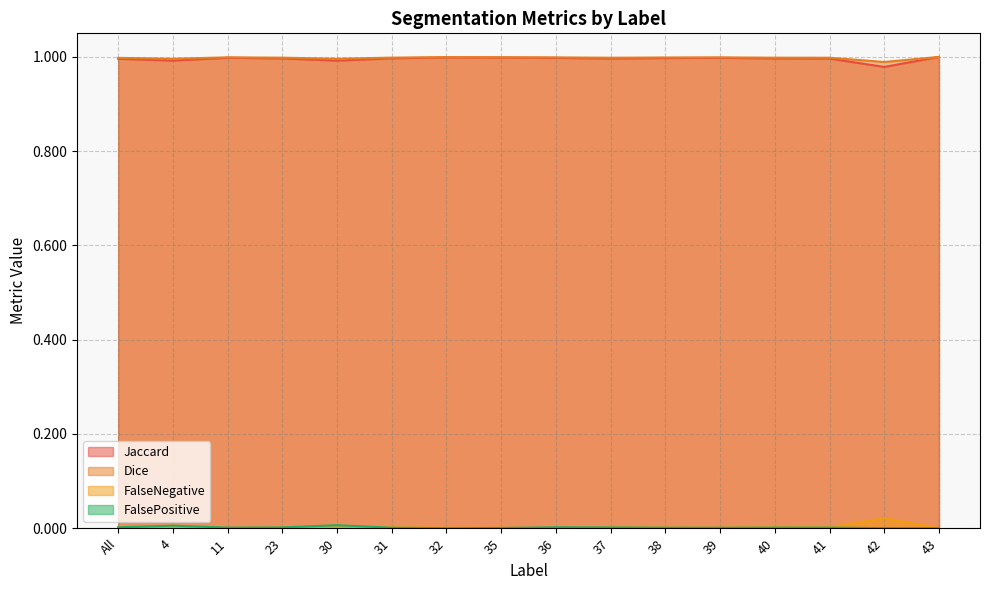

Where is the first local minimum for FalseNegative?

11